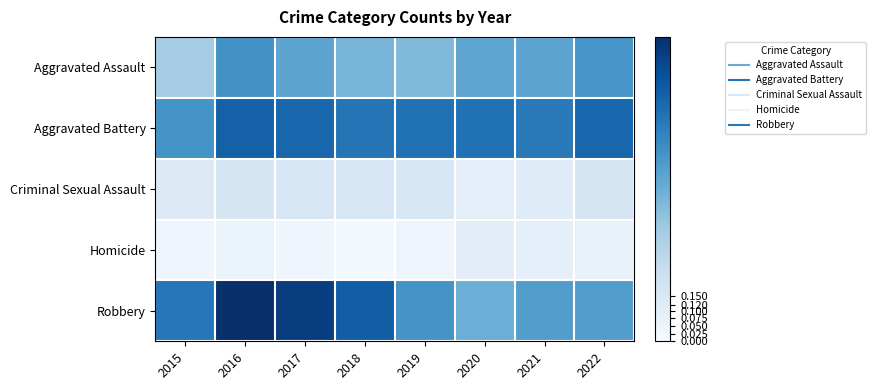

Reading left to right, transcribe all the data shown in this chart.

Aggravated Assault: 2015=0.3	2016=0.6	2017=0.5	2018=0.5	2019=0.4	2020=0.5	2021=0.5	2022=0.6
Aggravated Battery: 2015=0.6	2016=0.8	2017=0.8	2018=0.7	2019=0.7	2020=0.7	2021=0.7	2022=0.8
Criminal Sexual Assault: 2015=0.1	2016=0.2	2017=0.2	2018=0.2	2019=0.2	2020=0.1	2021=0.1	2022=0.2
Homicide: 2015=0.0	2016=0.1	2017=0.0	2018=0.0	2019=0.0	2020=0.1	2021=0.1	2022=0.1
Robbery: 2015=0.7	2016=1.0	2017=0.9	2018=0.8	2019=0.6	2020=0.5	2021=0.6	2022=0.6